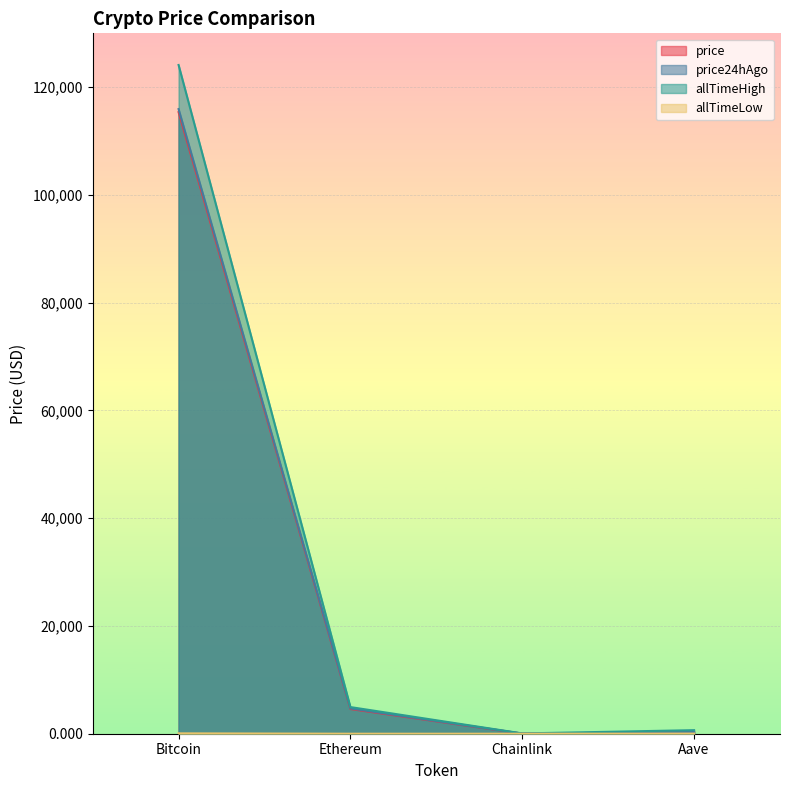

What is the total value across all series at Chainlink?

101.9